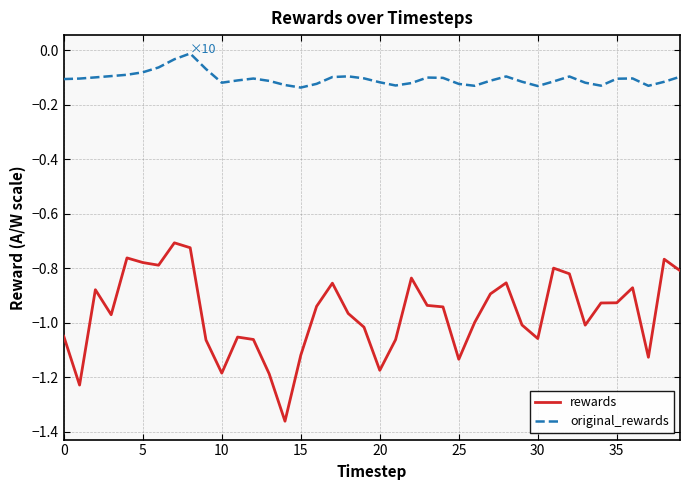

List the series in order of their peak value, highest first.

original_rewards, rewards